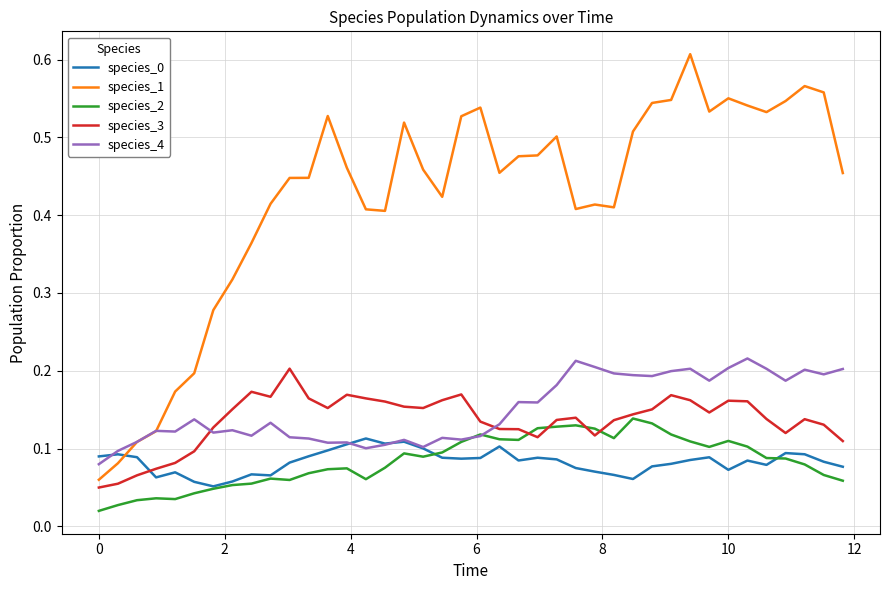

Which series ends up on top after the final intersection of species_1 and species_0?

species_1